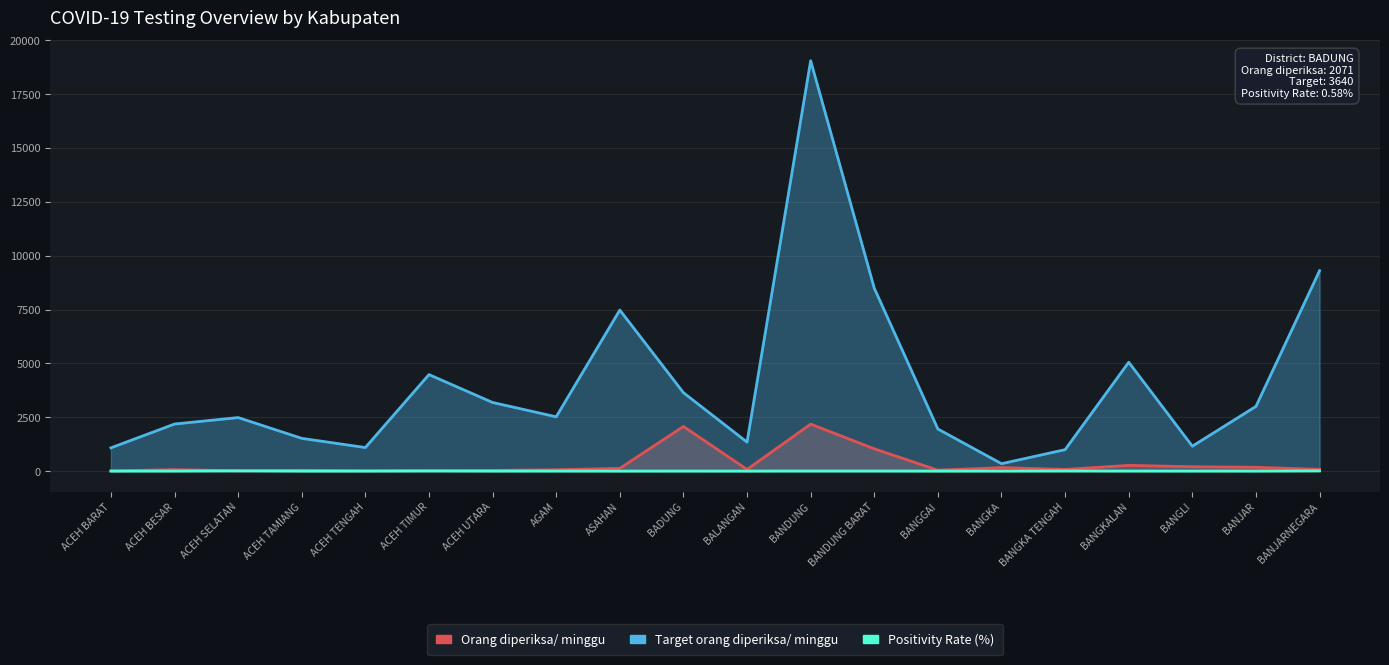

What is the difference between the maximum and second lowest values in the Orang diperiksa/ minggu series?

2171.0